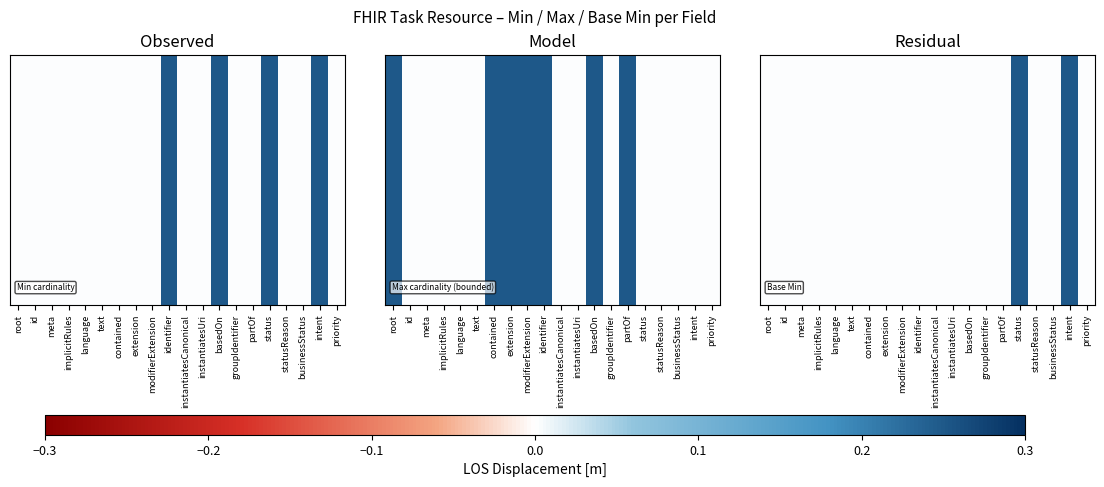

What is the difference between the maximum and minimum values?

0.2